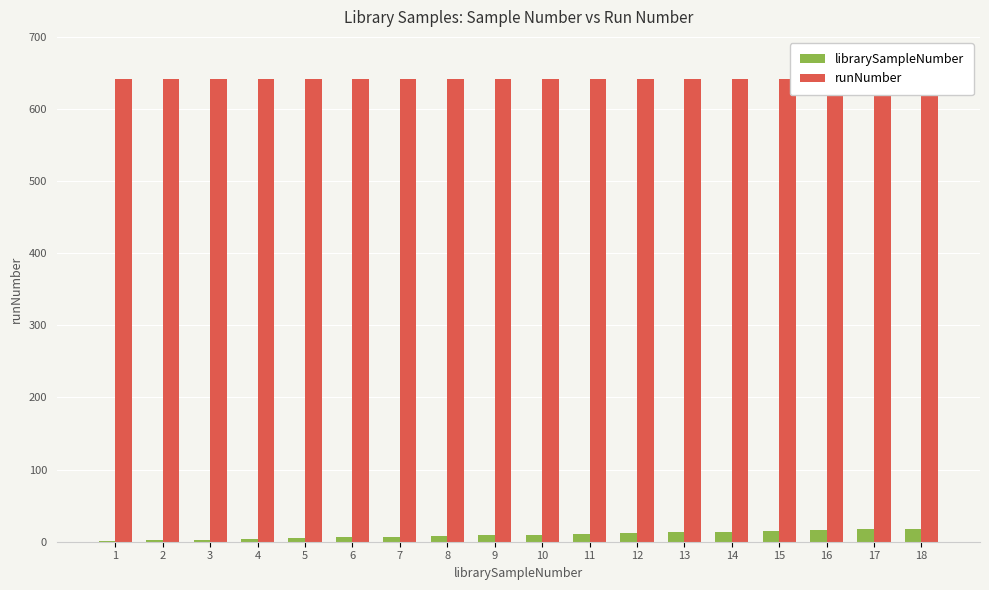

Rank the series at 6 from lowest to highest value.

librarySampleNumber, runNumber